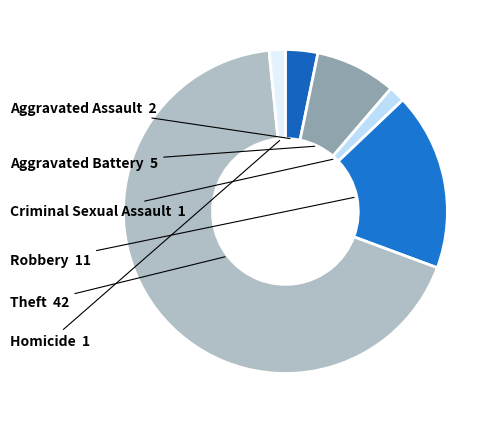

Approximately how many times larger is the value at Aggravated Assault compared to Criminal Sexual Assault?

2.0